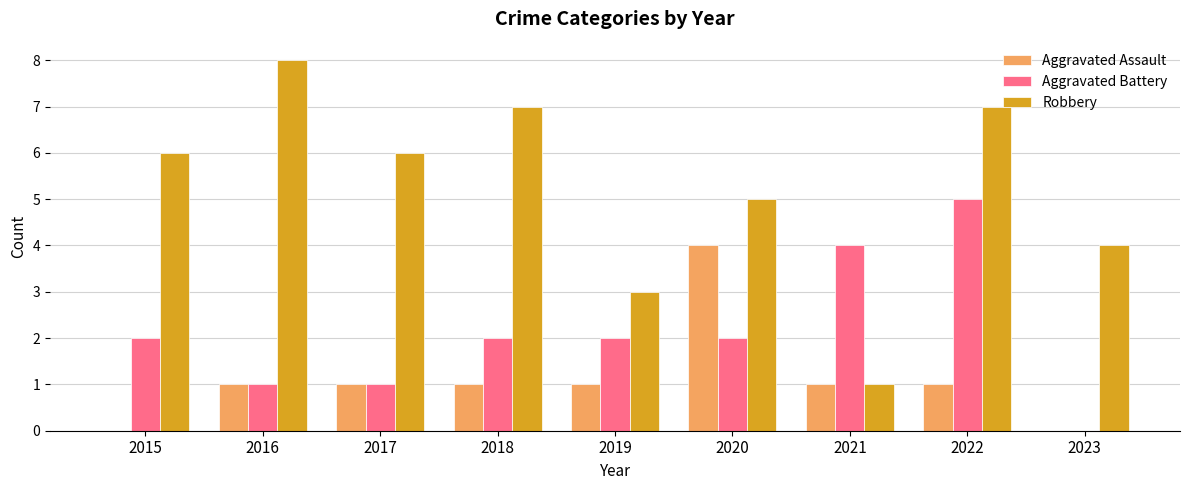

How many series are shown in this chart?

3